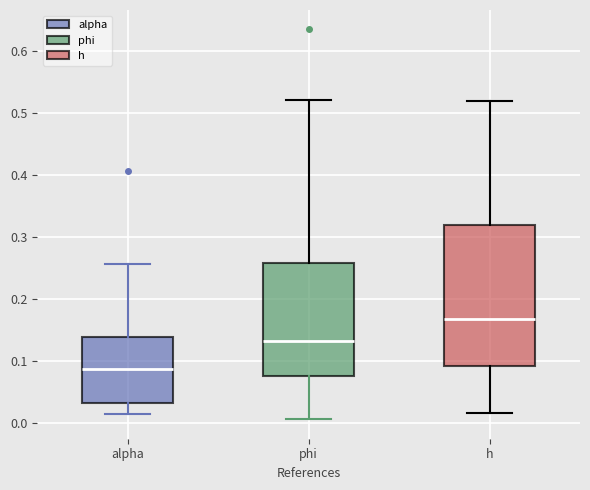

Which box's median line is the highest?

h